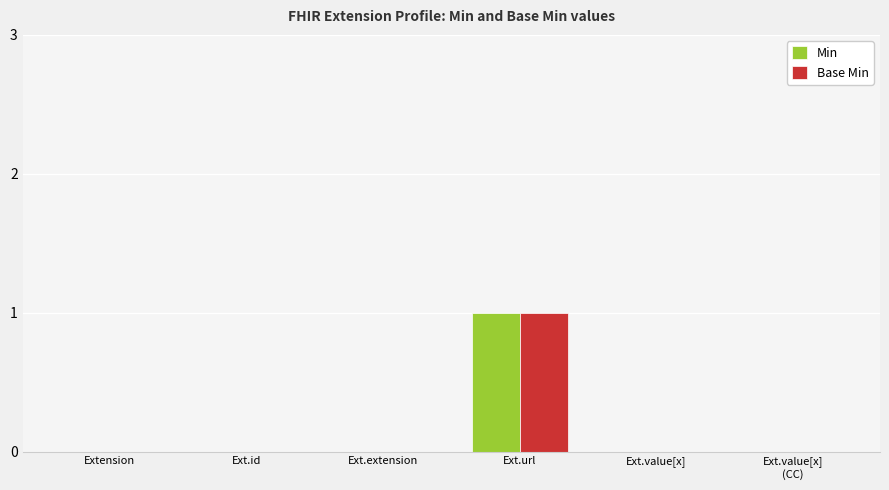

What is the sum of all Base Min values?

1